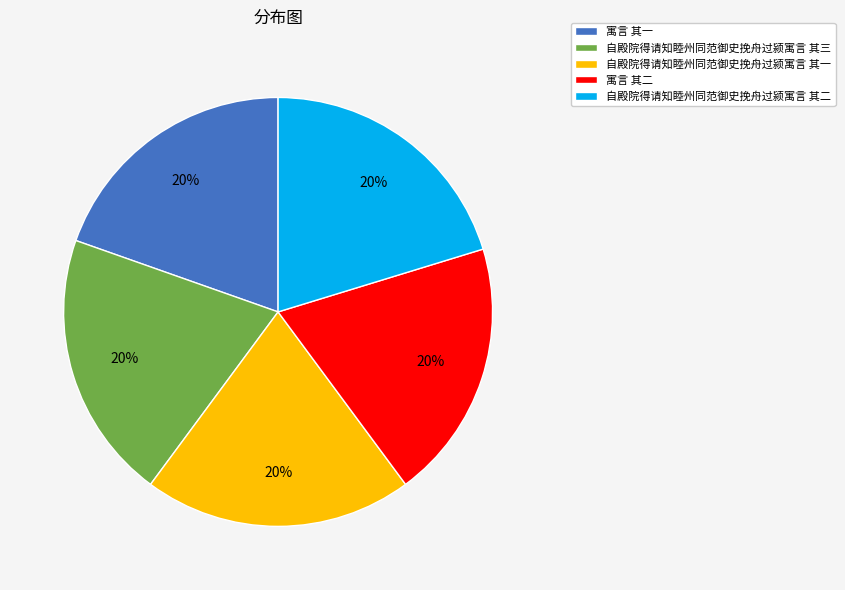

Combined, do 寓言 其二 and 自殿院得请知睦州同范御史挽舟过颍寓言 其三 account for over 50%?

No